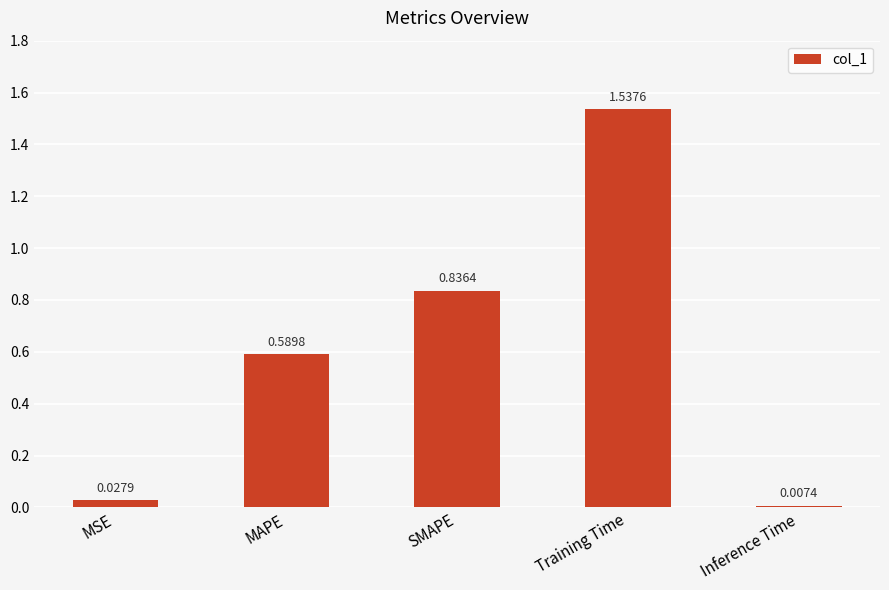

Does the chart contain stacked bars?

No